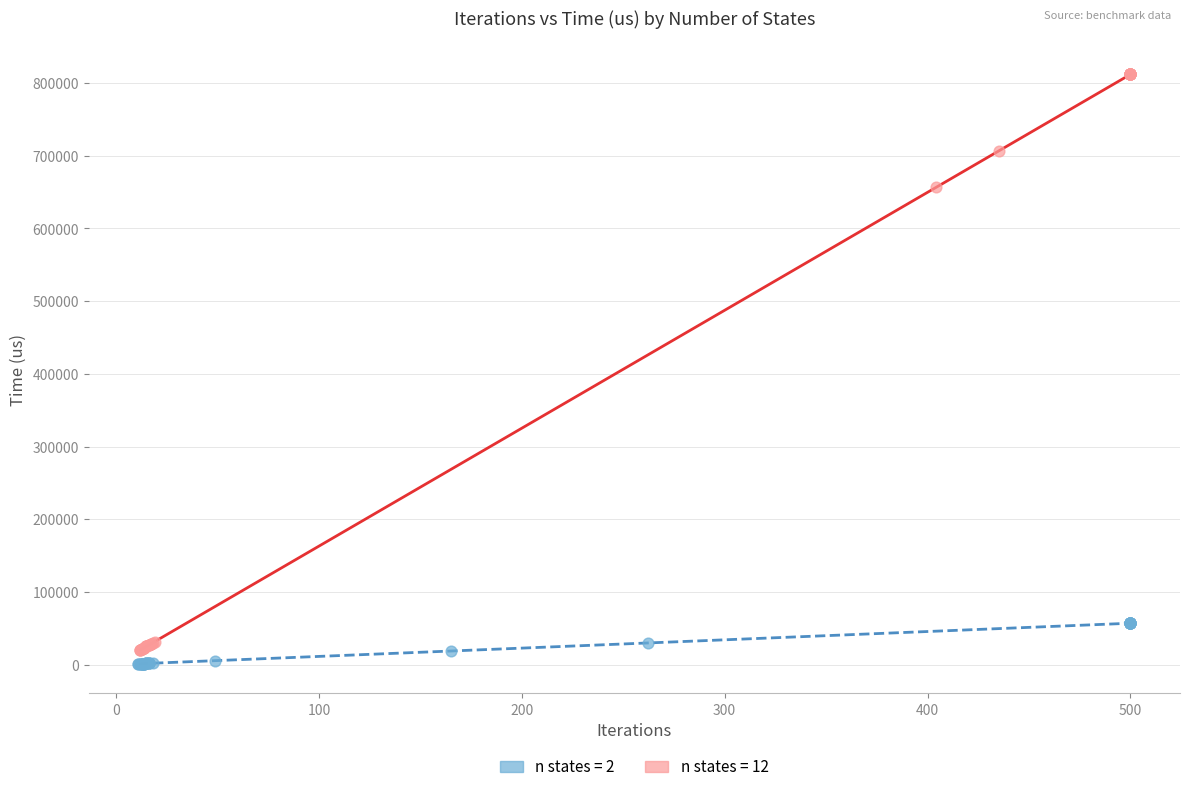

Which series reaches the minimum Y coordinate?

n states = 2